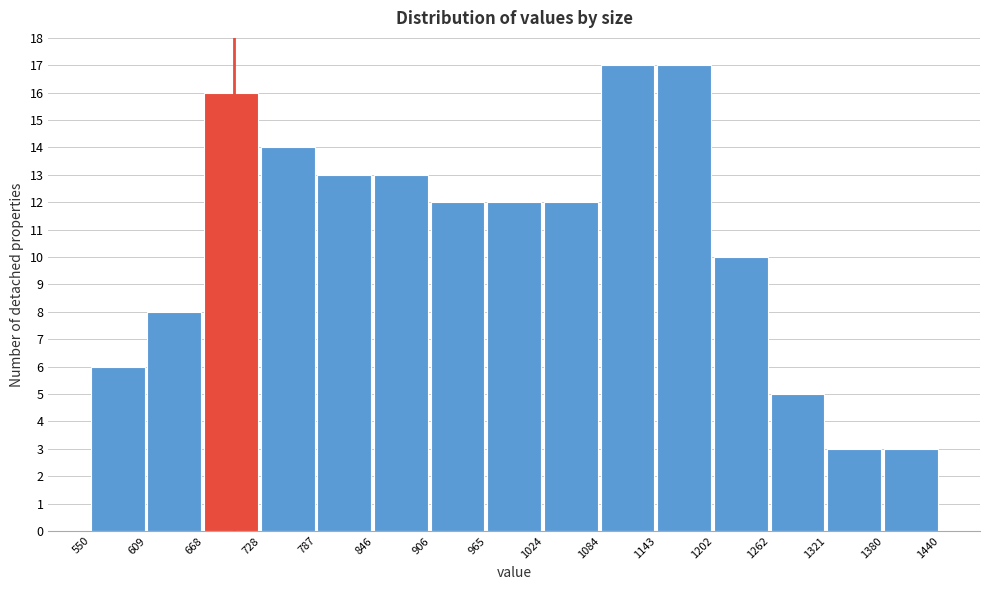

Reading left to right, transcribe this chart: for each bar, give the range it covers on the x-axis and its height. The values are not printed on the chart, so give them approximately, as read against the axis.

550 to 609: 6
609 to 668: 8
668 to 728: 16
728 to 787: 14
787 to 846: 13
846 to 906: 13
906 to 965: 12
965 to 1024: 12
1024 to 1084: 12
1084 to 1143: 17
1143 to 1202: 17
1202 to 1262: 10
1262 to 1321: 5
1321 to 1380: 3
1380 to 1440: 3